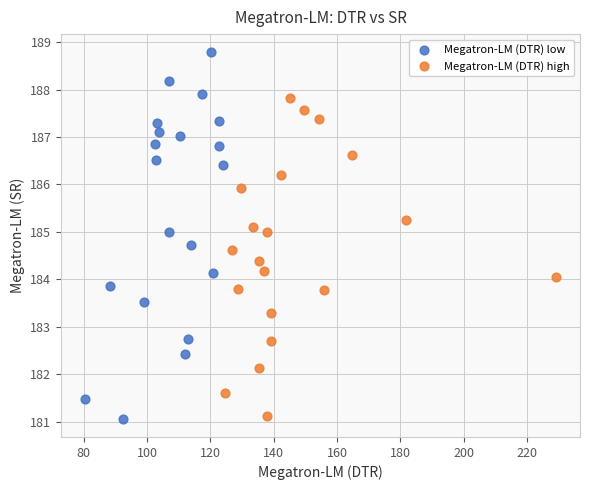

Which series reaches the maximum Y coordinate?

Megatron-LM (DTR) low